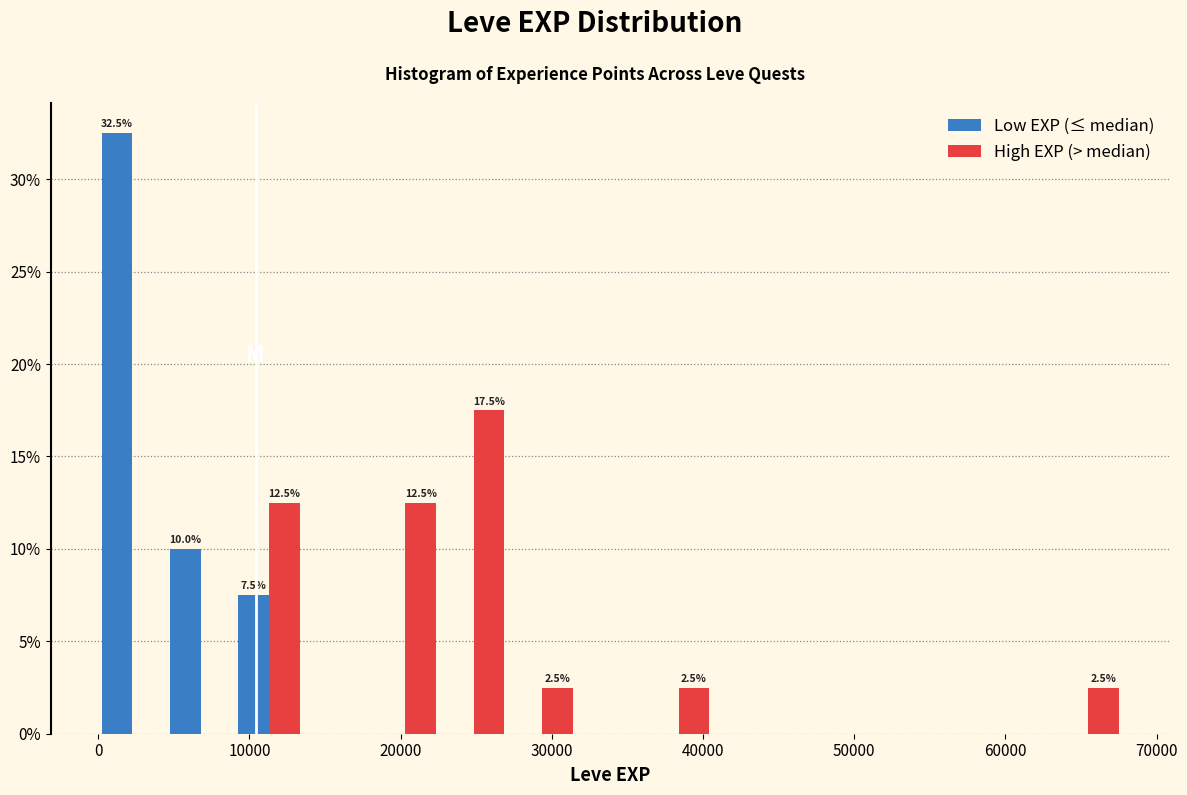

In the Low EXP (≤ median) series, which range on the x-axis has the tallest bar?

0 to 5000